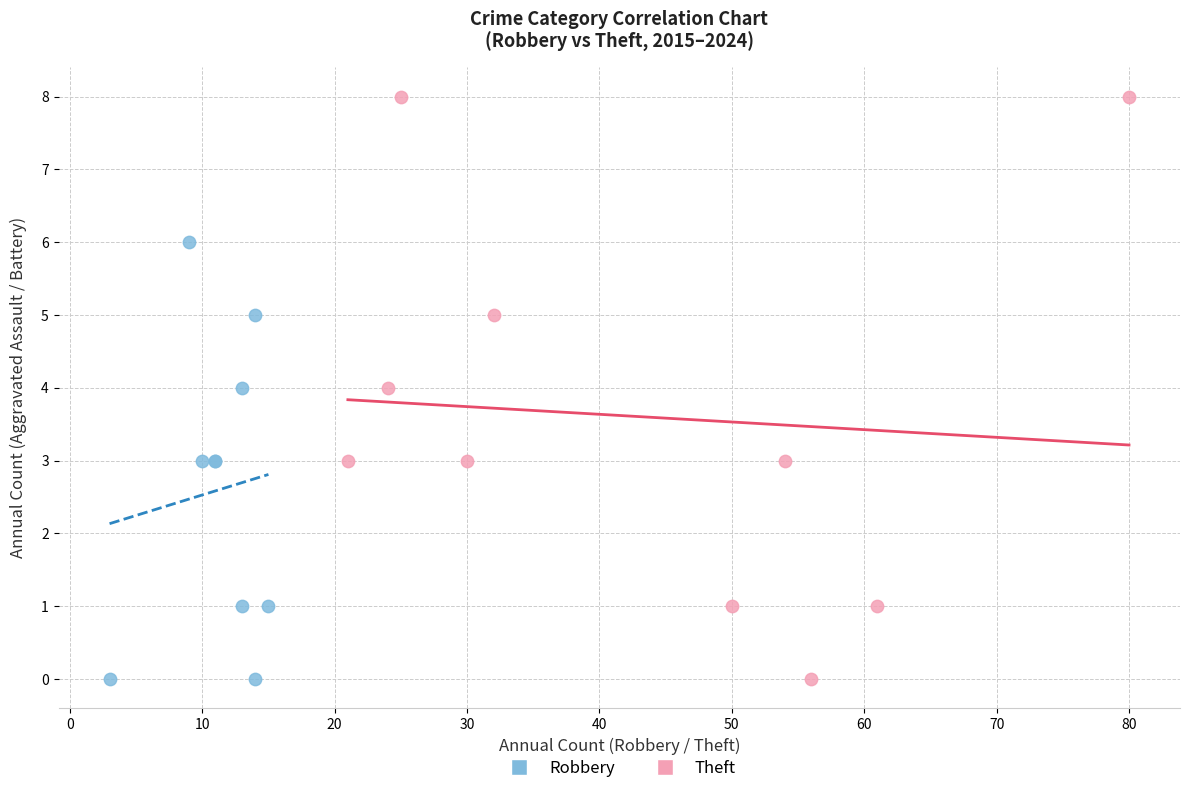

Which series has the largest Y range (max minus min)?

Theft